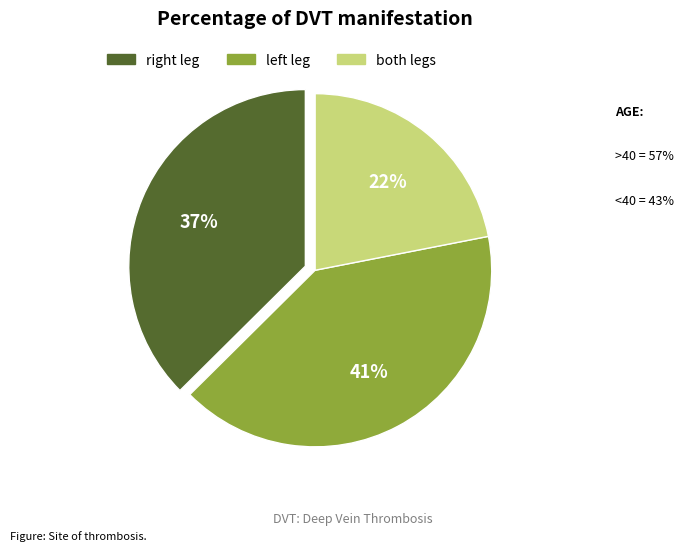

To the nearest percent, what is the average slice percentage?

33%